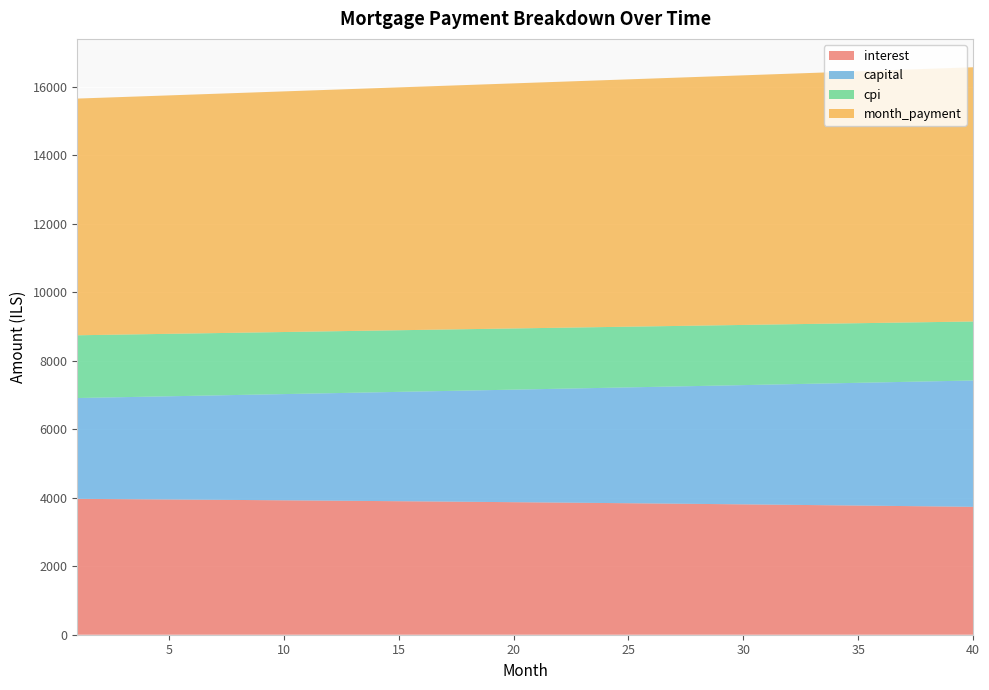

Reading left to right, list all the values displayed in this chart.

interest: 1=3965.6	2=3961.2	3=3956.7	4=3952.2	5=3947.5	6=3942.8	7=3938.0	8=3933.2	9=3928.2	10=3923.2	11=3918.1	12=3912.9	13=3907.7	14=3902.3	15=3896.9	16=3891.4	17=3885.8	18=3880.1	19=3874.3	20=3868.5	21=3862.6	22=3856.5	23=3850.4	24=3844.2	25=3837.9	26=3831.6	27=3825.1	28=3818.6	29=3811.9	30=3805.2	31=3798.4	32=3791.4	33=3784.4	34=3777.3	35=3770.1	36=3762.8	37=3755.4	38=3747.9	39=3740.4	40=3732.7
capital: 1=2943.1	2=2960.2	3=2977.4	4=2994.6	5=3012.0	6=3029.4	7=3047.0	8=3064.7	9=3082.5	10=3100.3	11=3118.3	12=3136.4	13=3154.6	14=3172.9	15=3191.3	16=3209.8	17=3228.4	18=3247.1	19=3265.9	20=3284.9	21=3303.9	22=3323.1	23=3342.4	24=3361.8	25=3381.2	26=3400.8	27=3420.6	28=3440.4	29=3460.4	30=3480.4	31=3500.6	32=3520.9	33=3541.3	34=3561.9	35=3582.5	36=3603.3	37=3624.2	38=3645.2	39=3666.3	40=3687.6
cpi: 1=1831.3	2=1829.2	3=1827.1	4=1825.0	5=1822.8	6=1820.6	7=1818.3	8=1816.1	9=1813.7	10=1811.4	11=1809.0	12=1806.5	13=1804.1	14=1801.6	15=1799.0	16=1796.4	17=1793.8	18=1791.2	19=1788.4	20=1785.7	21=1782.9	22=1780.1	23=1777.2	24=1774.3	25=1771.4	26=1768.4	27=1765.4	28=1762.3	29=1759.2	30=1756.0	31=1752.8	32=1749.6	33=1746.3	34=1743.0	35=1739.6	36=1736.2	37=1732.7	38=1729.2	39=1725.7	40=1722.1
month_payment: 1=6908.7	2=6921.4	3=6934.1	4=6946.8	5=6959.5	6=6972.3	7=6985.1	8=6997.9	9=7010.7	10=7023.6	11=7036.4	12=7049.3	13=7062.2	14=7075.2	15=7088.2	16=7101.2	17=7114.2	18=7127.2	19=7140.3	20=7153.4	21=7166.5	22=7179.6	23=7192.8	24=7206.0	25=7219.2	26=7232.4	27=7245.7	28=7259.0	29=7272.3	30=7285.6	31=7299.0	32=7312.4	33=7325.8	34=7339.2	35=7352.6	36=7366.1	37=7379.6	38=7393.1	39=7406.7	40=7420.3